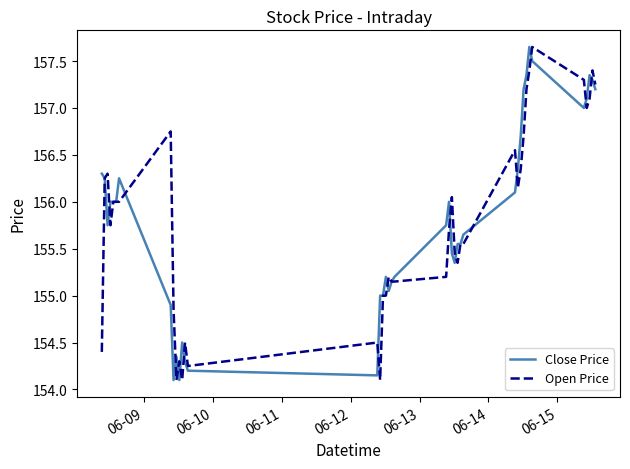

What are all the series names shown in the legend?

Close Price, Open Price